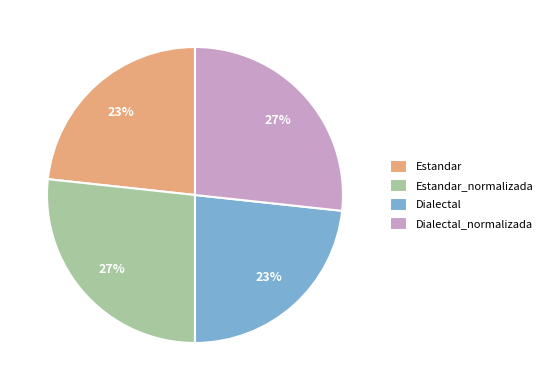

To the nearest percent, what percentage of the pie is Dialectal_normalizada?

27%